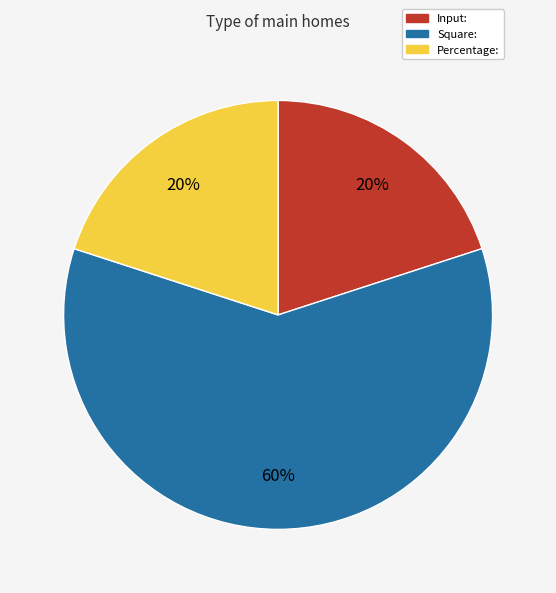

Combined, do Input: and Percentage: account for over 50%?

No